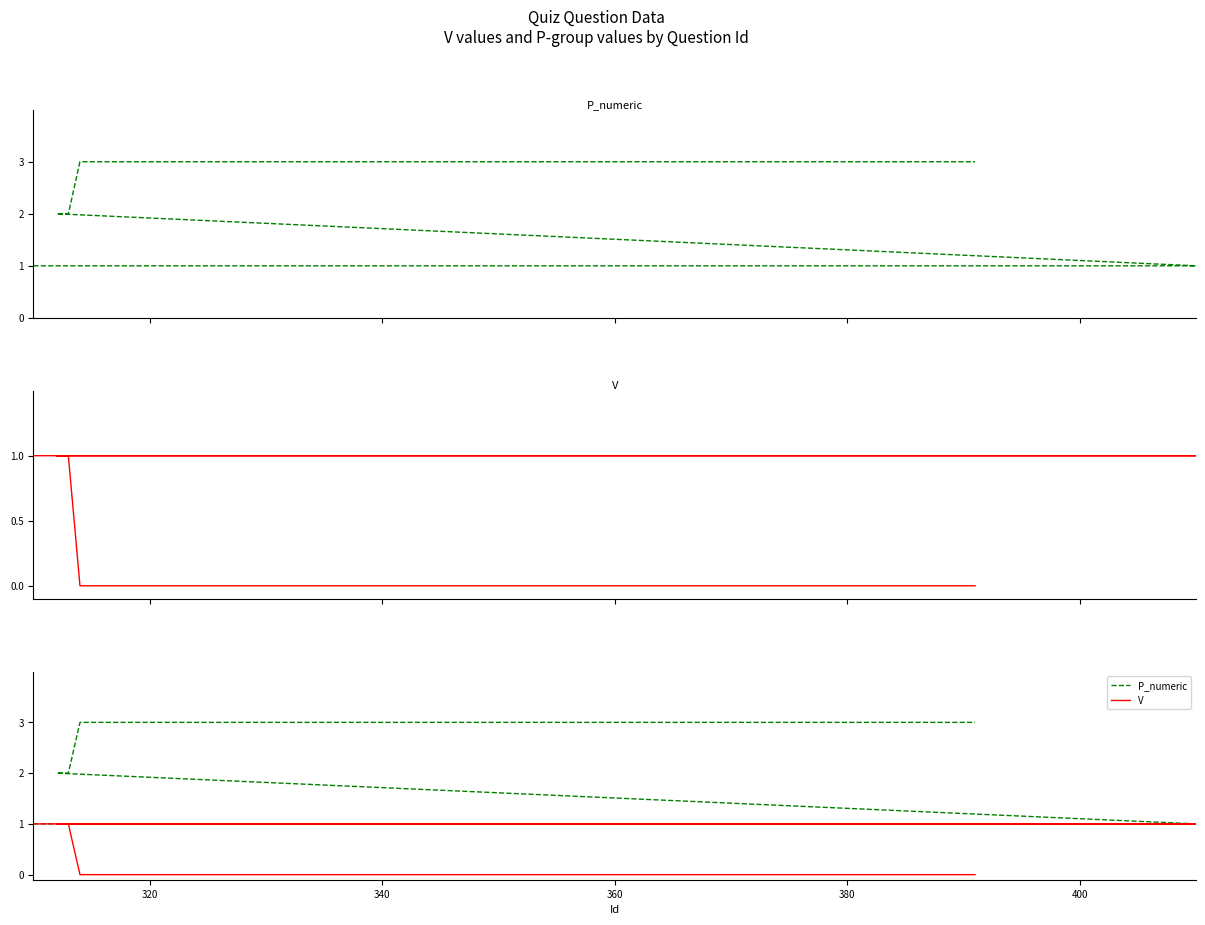

Reading right to left, what are all the values shown in this chart?

P_numeric: 3	3	3	3	3	3	3	3	3	3	3	2	2	1	1	1	1	1
V: 0	0	0	0	0	0	0	0	0	0	0	1	1	1	1	1	1	1